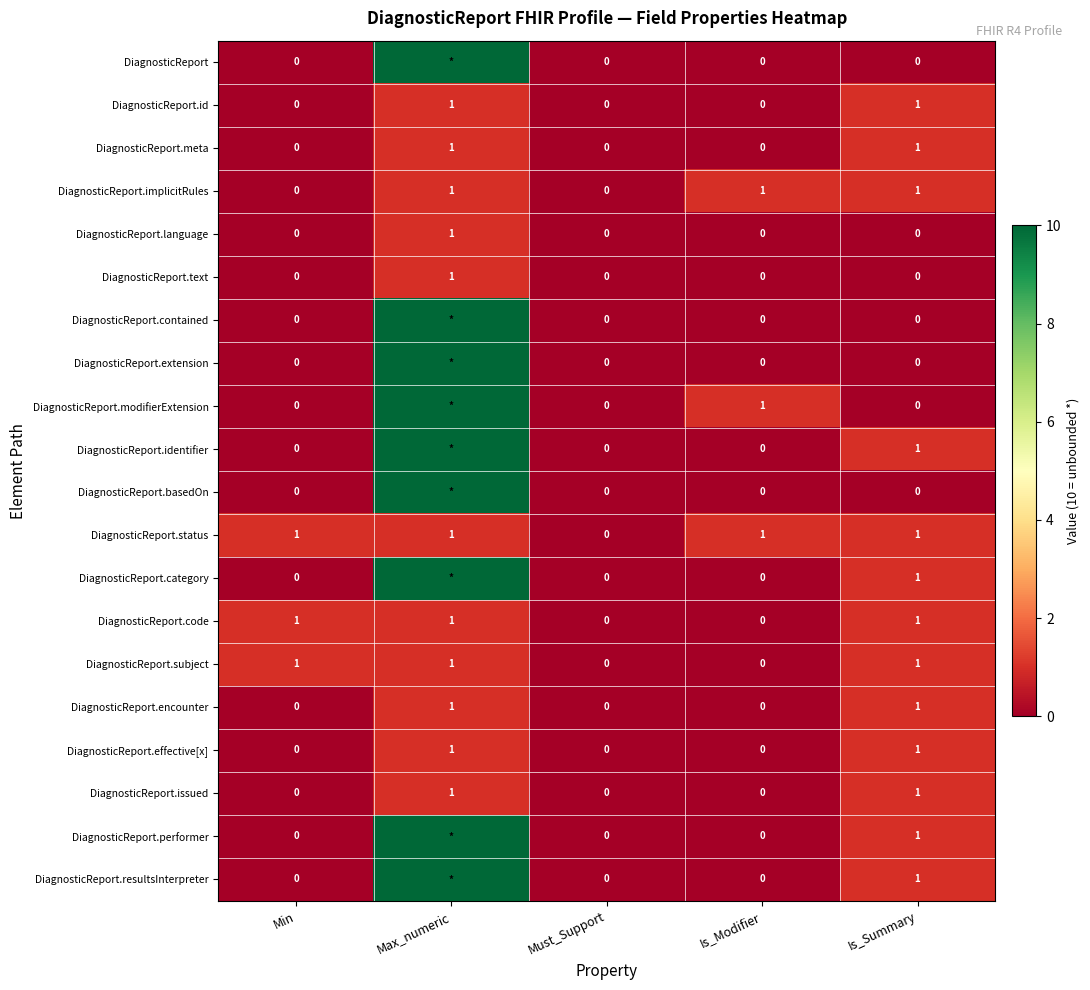

The DiagnosticReport.meta series shows 2 at Is_Summary. True or false?

False